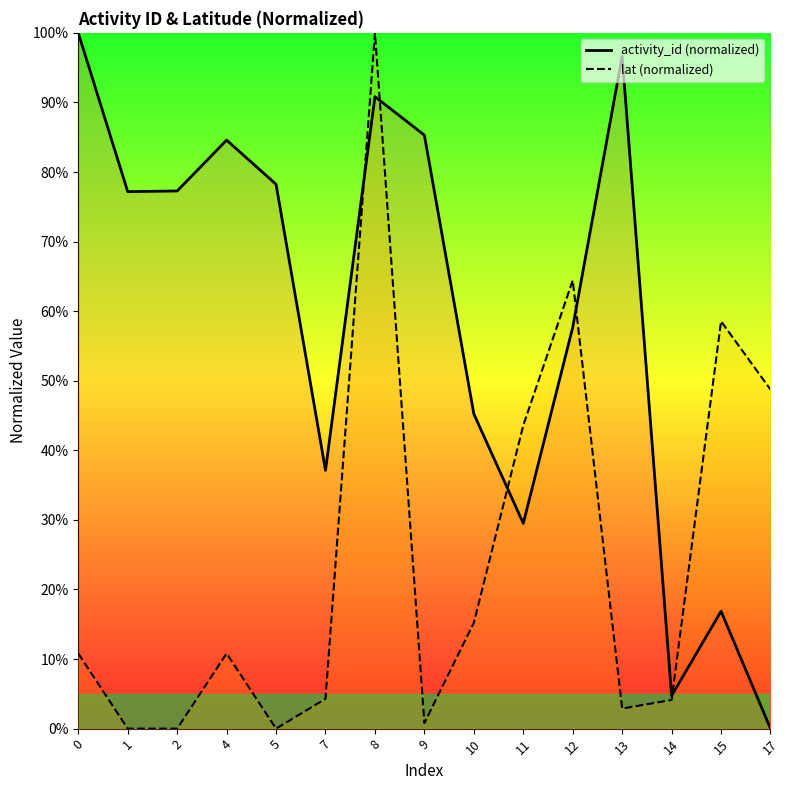

Where is the first local minimum for lat (normalized)?

2